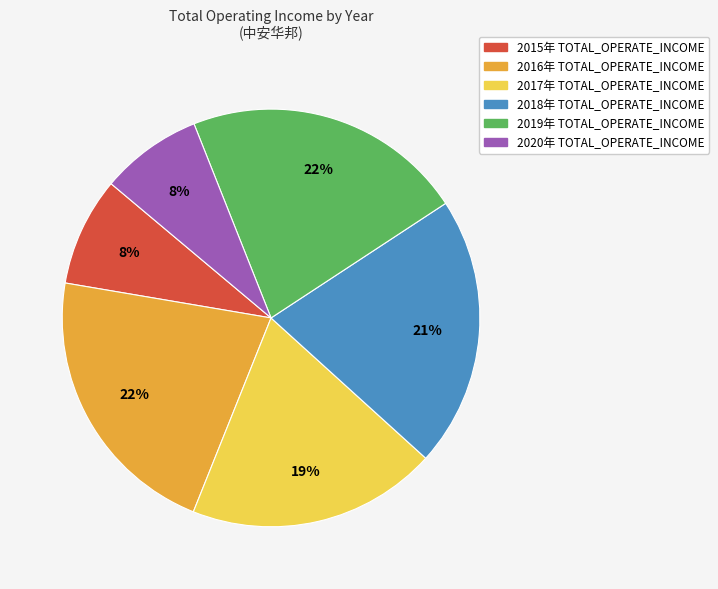

Does any single category account for the majority?

No